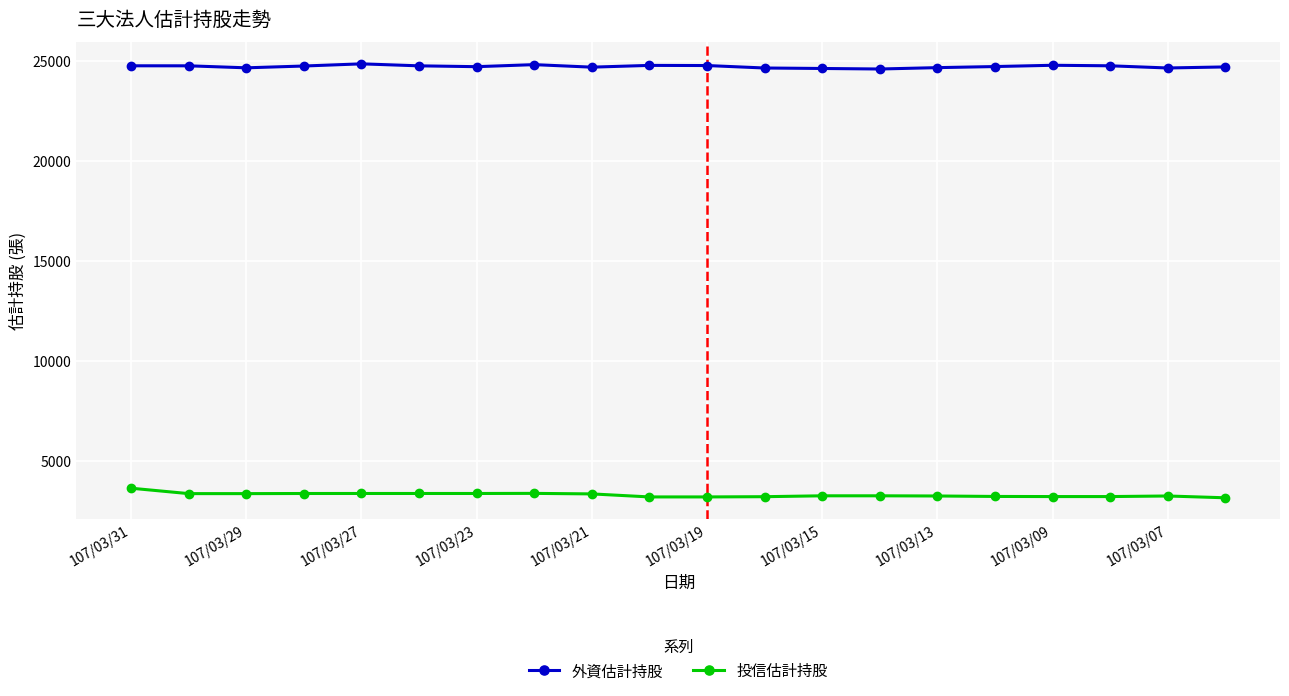

True or false: 投信估計持股 has more than 0 points higher than both neighbors.

True